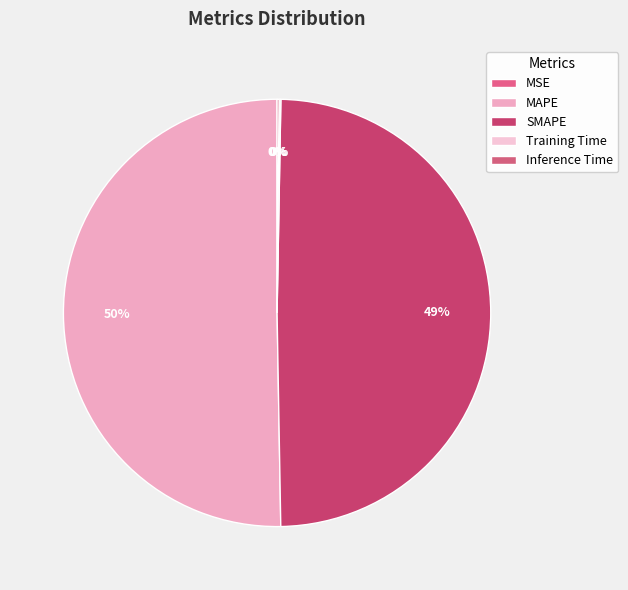

How many slices are in this pie chart?

5